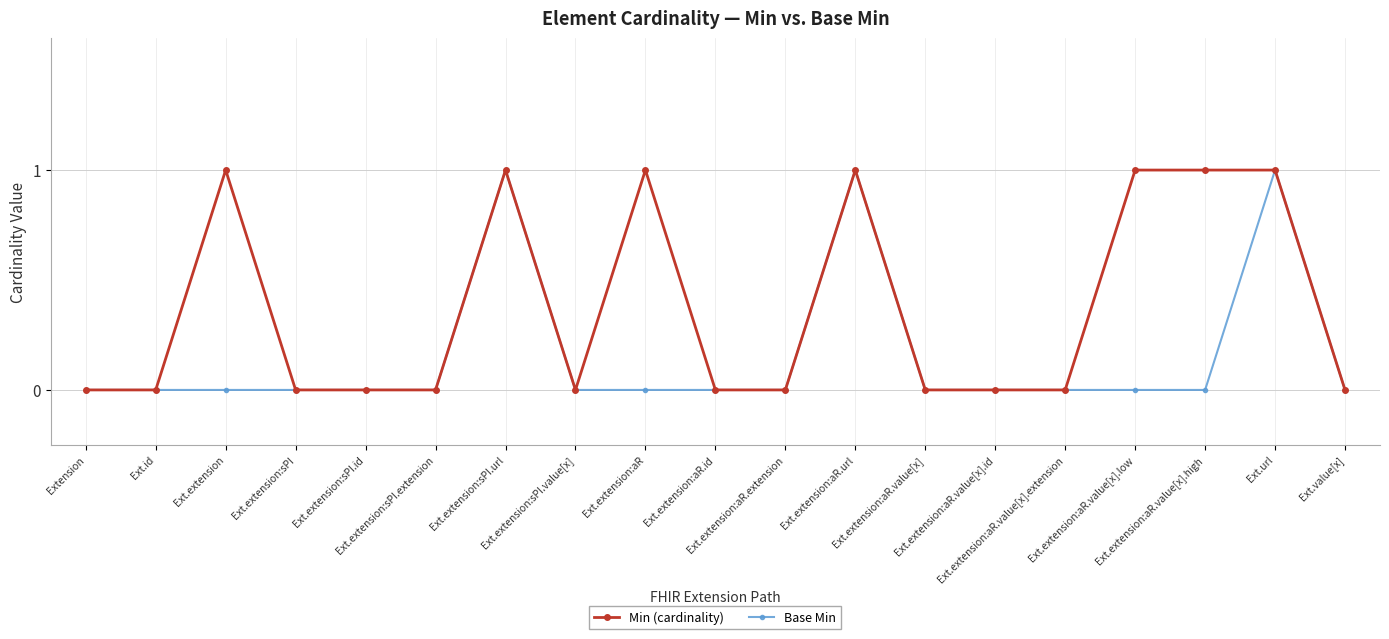

Does the chart have visible grid lines?

Yes